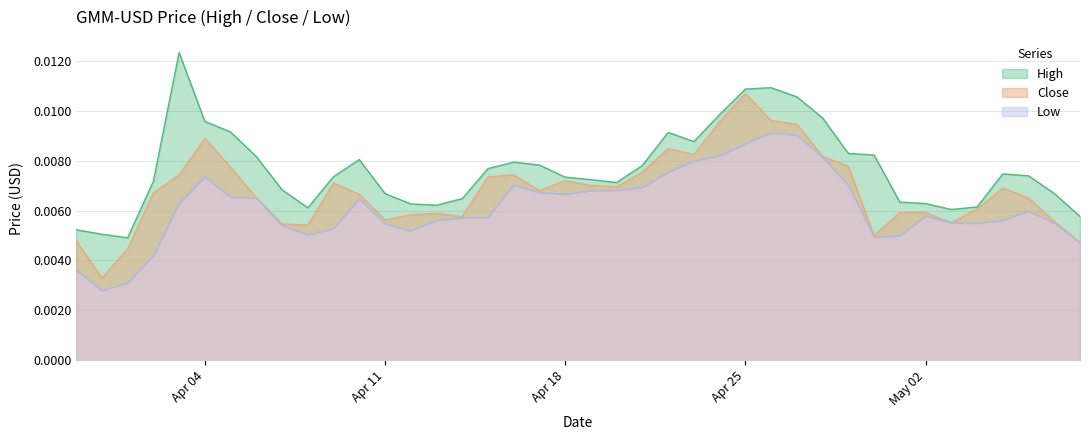

Rank the series by their average value, from lowest to highest.

Low, Close, High